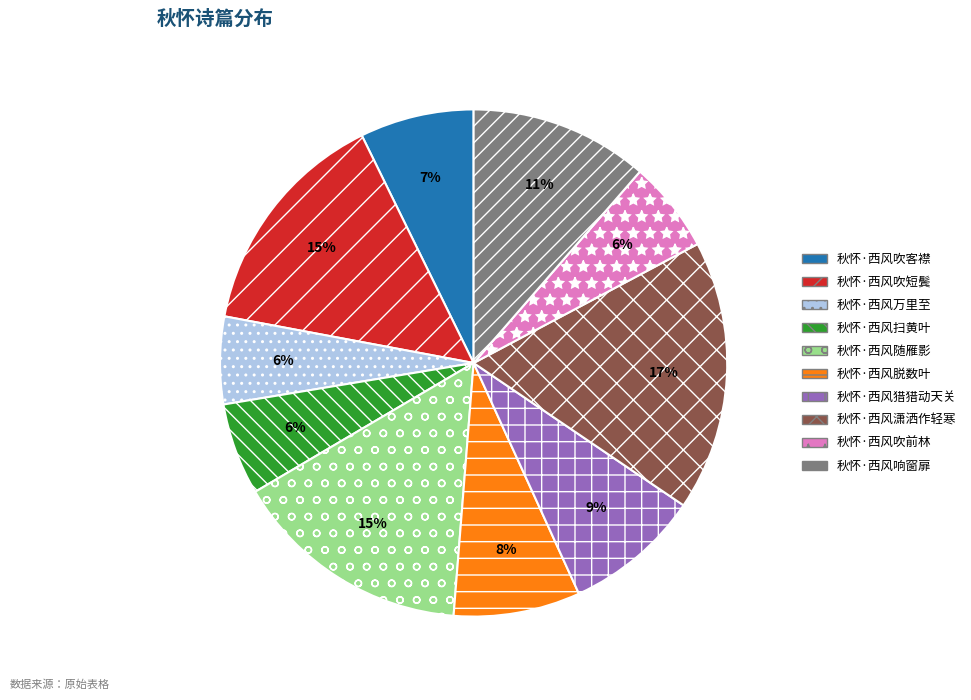

What is the largest slice in the pie chart?

秋怀·西风潇洒作轻寒